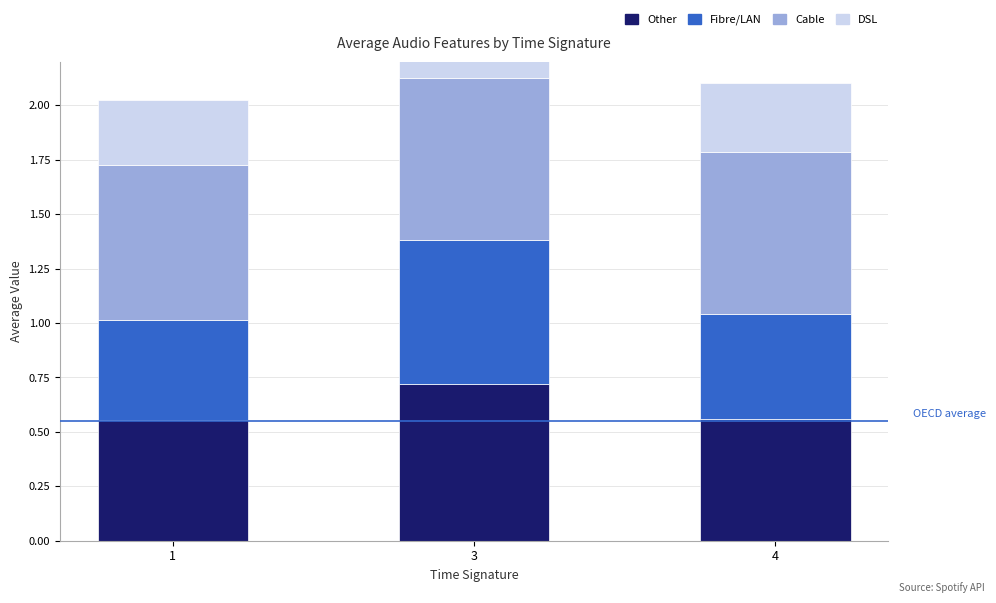

Which label corresponds to the largest value in the chart?

3